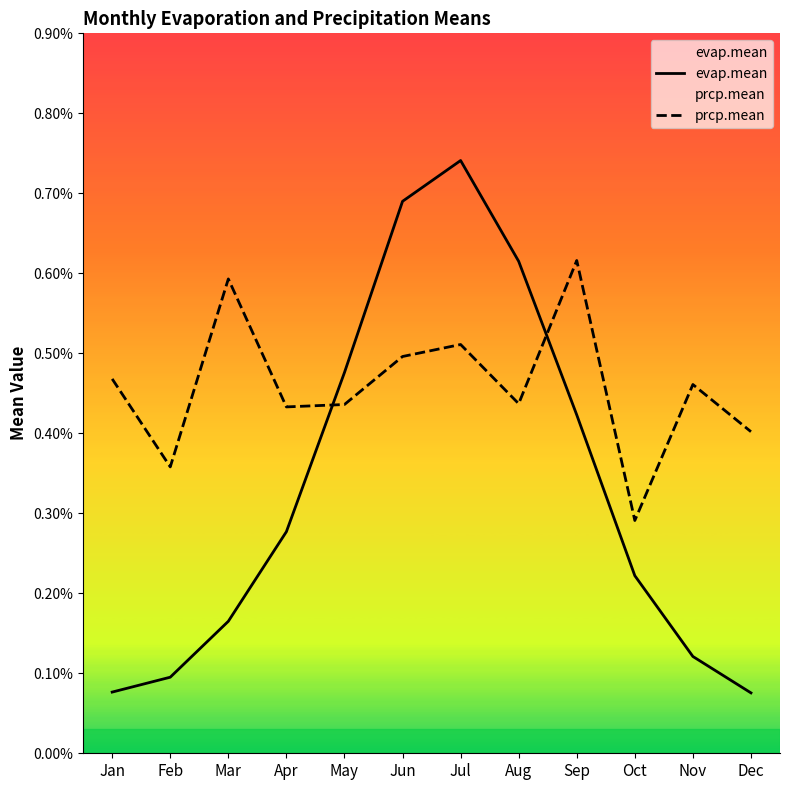

Between Oct and Apr, which is larger?

Apr